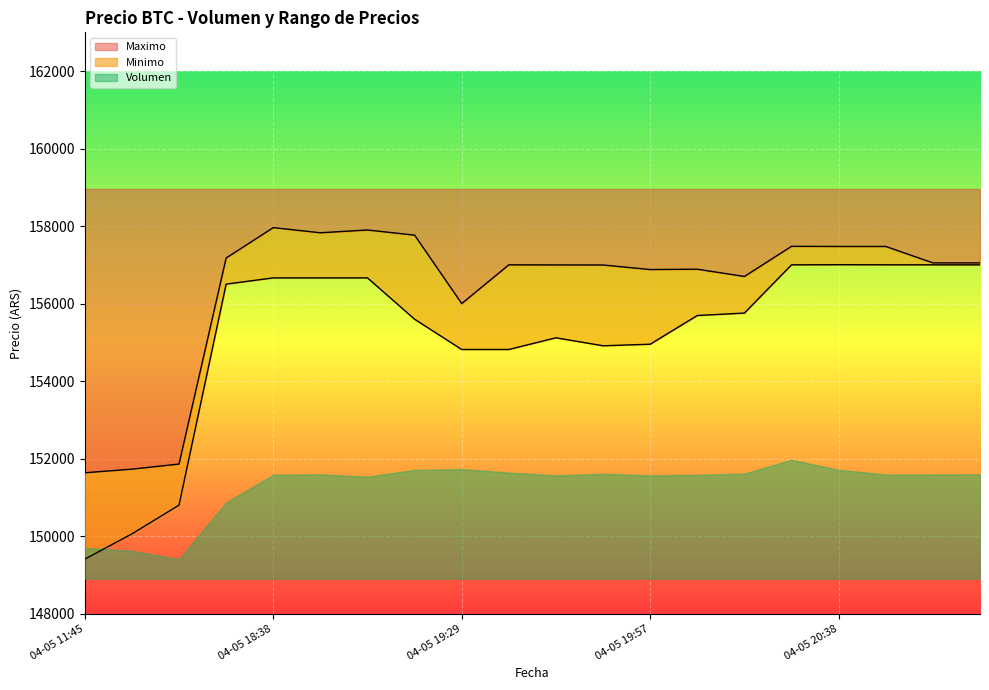

What is the lowest value of the Maximo series?

151633